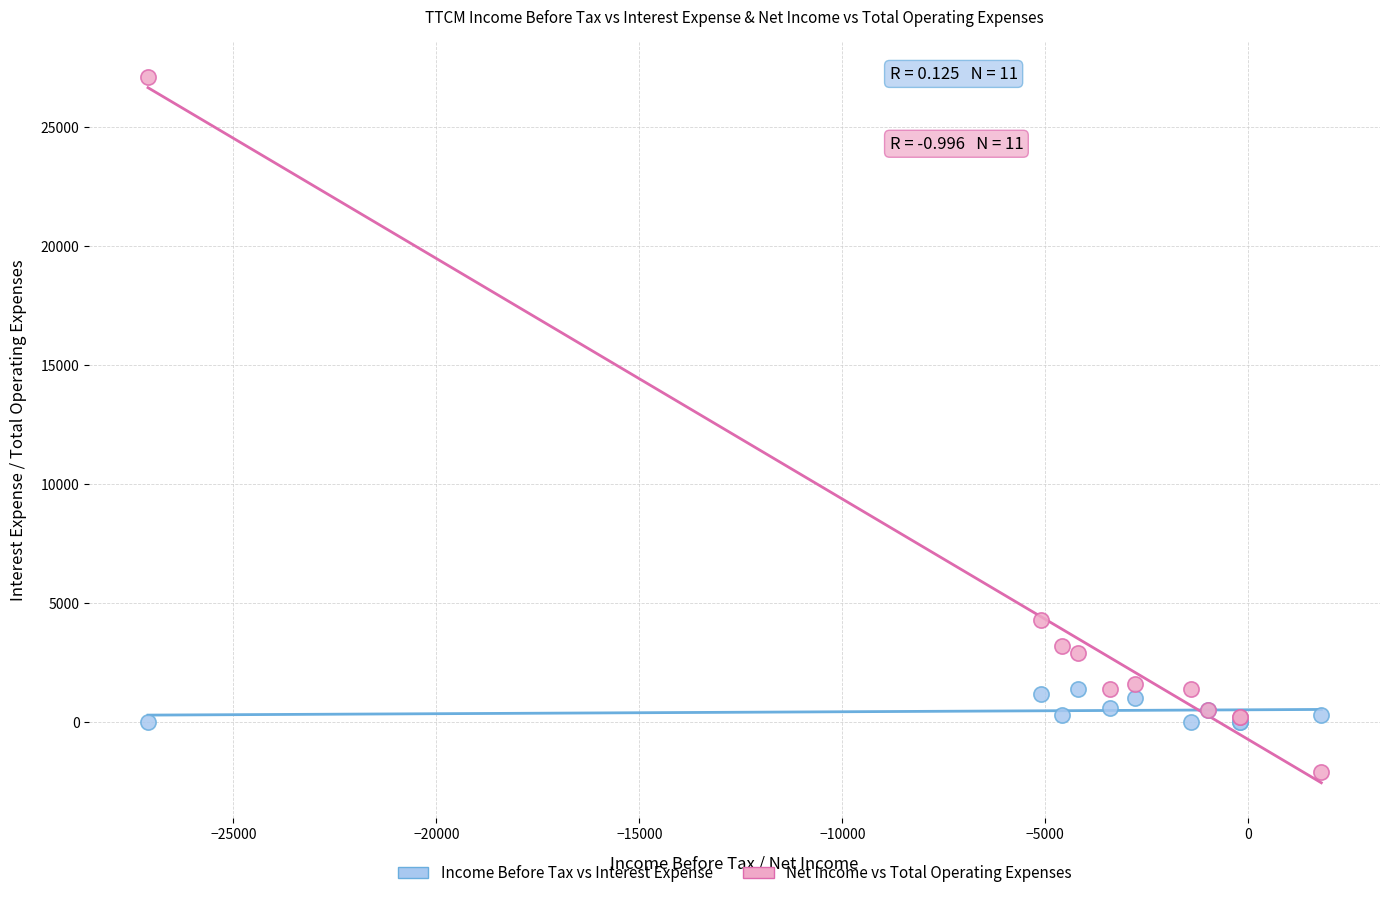

Across all series, what Y value is closest to 12500?

4300